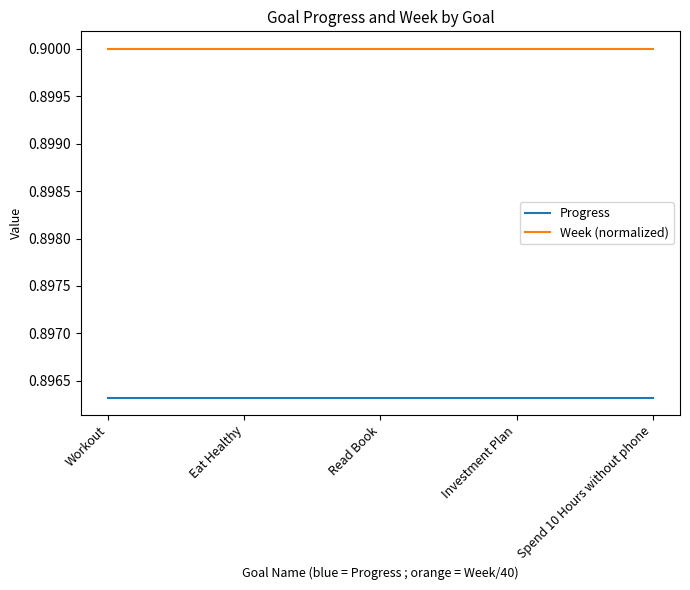

Rank the series by their maximum value, from lowest to highest.

Progress, Week (normalized)